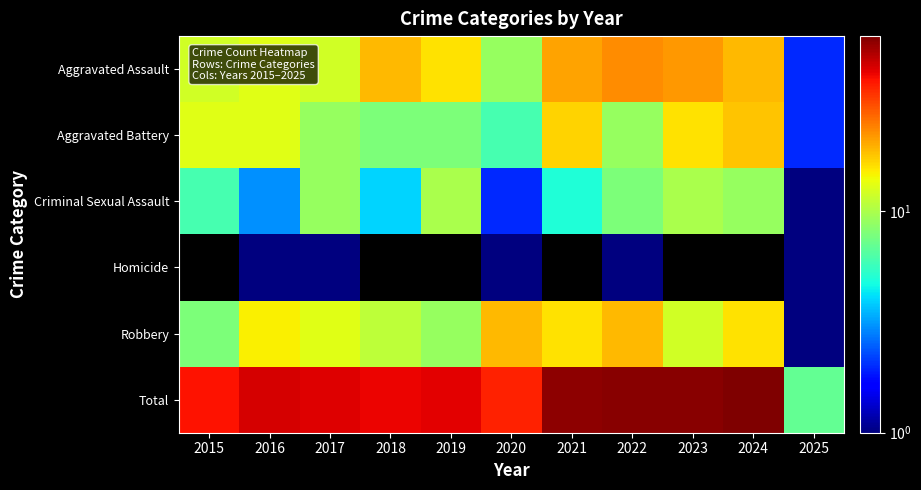

What is the average value of the Aggravated Battery series?

10.8